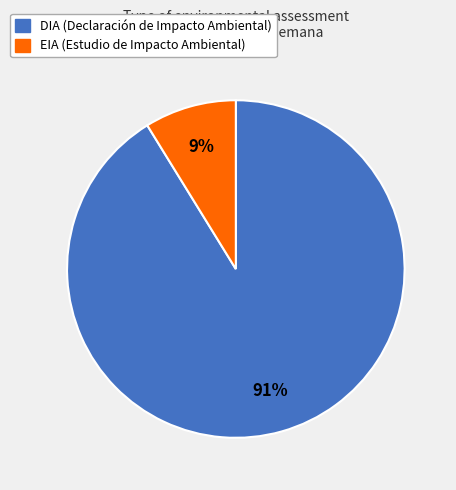

Combined, do DIA and EIA account for over 50%?

Yes